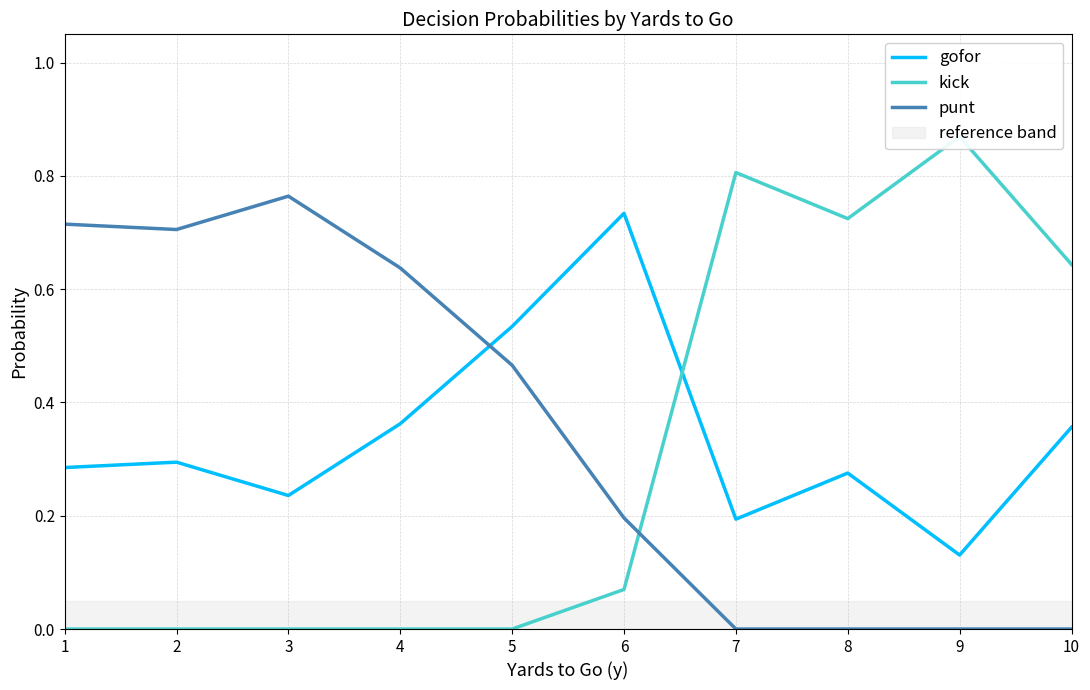

At how many categories does at least one series exceed 0?

10